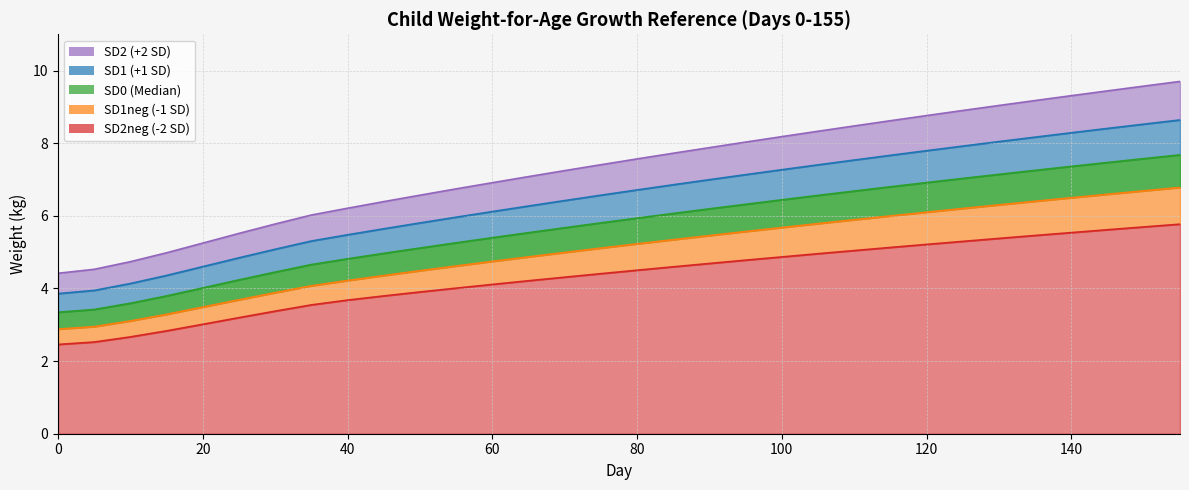

True or false: SD2 has more than 2 interior local peaks.

False